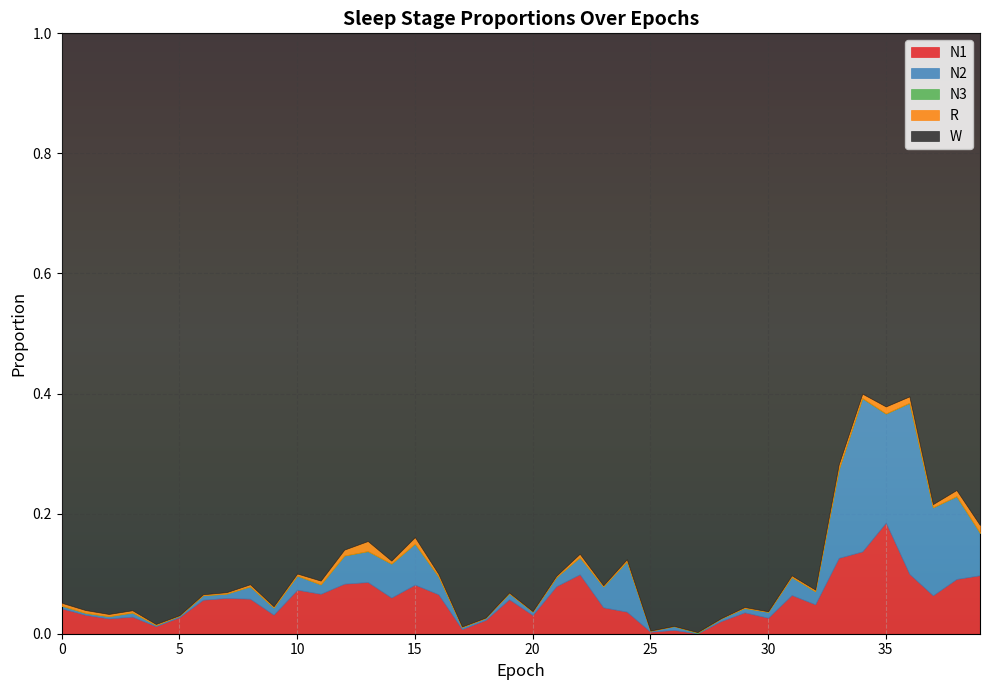

Reading left to right, extract all data points from this chart.

N1: 0.0	0.0	0.0	0.0	0.0	0.0	0.1	0.1	0.1	0.0	0.1	0.1	0.1	0.1	0.1	0.1	0.1	0.0	0.0	0.1	0.0	0.1	0.1	0.0	0.0	0.0	0.0	0.0	0.0	0.0	0.0	0.1	0.0	0.1	0.1	0.2	0.1	0.1	0.1	0.1
N2: 0.0	0.0	0.0	0.0	0.0	0.0	0.0	0.0	0.0	0.0	0.0	0.0	0.0	0.1	0.1	0.1	0.0	0.0	0.0	0.0	0.0	0.0	0.0	0.0	0.1	0.0	0.0	0.0	0.0	0.0	0.0	0.0	0.0	0.1	0.3	0.2	0.3	0.1	0.1	0.1
N3: 0.0	0.0	0.0	0.0	0.0	0.0	0.0	0.0	0.0	0.0	0.0	0.0	0.0	0.0	0.0	0.0	0.0	0.0	0.0	0.0	0.0	0.0	0.0	0.0	0.0	0.0	0.0	0.0	0.0	0.0	0.0	0.0	0.0	0.0	0.0	0.0	0.0	0.0	0.0	0.0
R: 0.0	0.0	0.0	0.0	0.0	0.0	0.0	0.0	0.0	0.0	0.0	0.0	0.0	0.0	0.0	0.0	0.0	0.0	0.0	0.0	0.0	0.0	0.0	0.0	0.0	0.0	0.0	0.0	0.0	0.0	0.0	0.0	0.0	0.0	0.0	0.0	0.0	0.0	0.0	0.0
W: 0.9	1.0	1.0	1.0	1.0	1.0	0.9	0.9	0.9	1.0	0.9	0.9	0.9	0.8	0.9	0.8	0.9	1.0	1.0	0.9	1.0	0.9	0.9	0.9	0.9	1.0	1.0	1.0	1.0	1.0	1.0	0.9	0.9	0.7	0.6	0.6	0.6	0.8	0.8	0.8